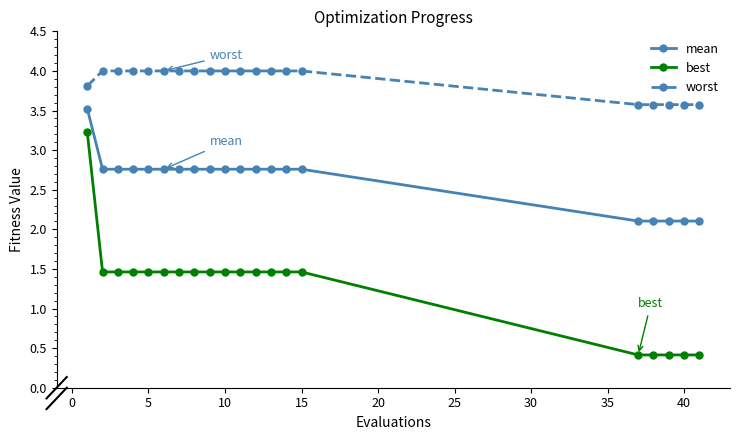

True or false: mean and best cross at least once.

False